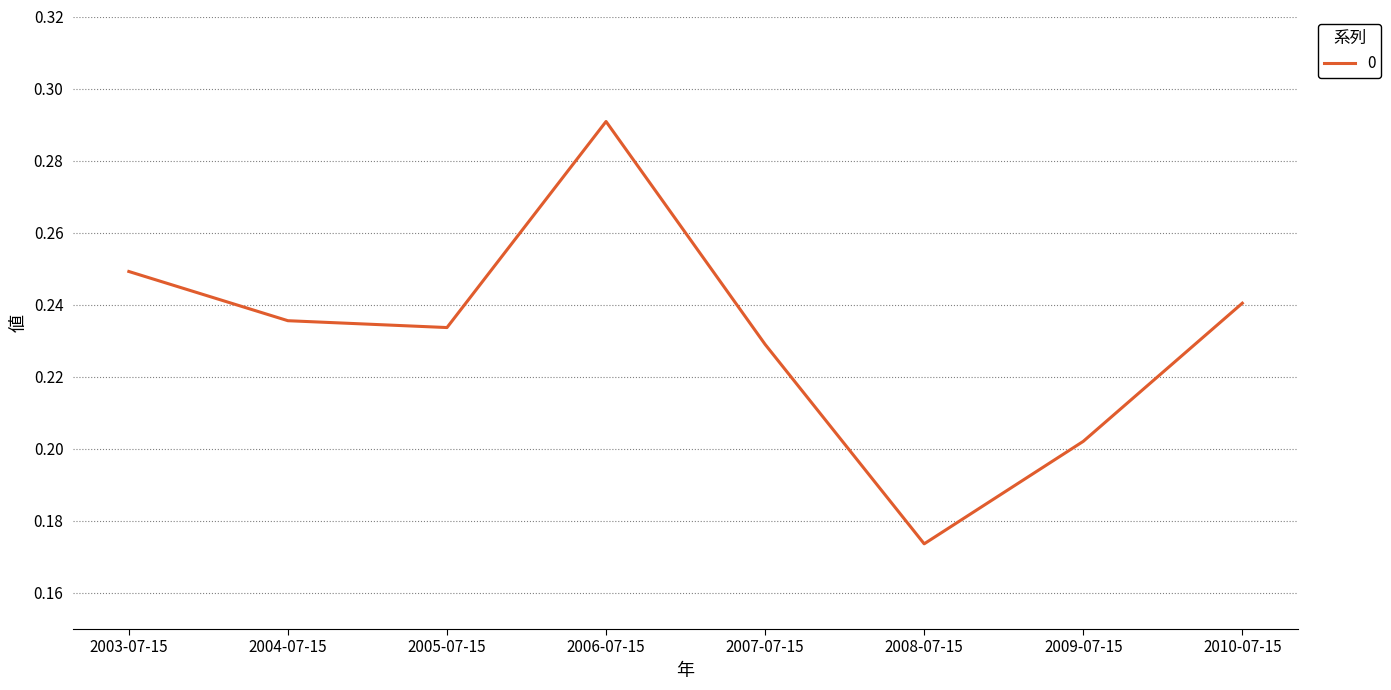

Which category has the highest value across all series?

2006-07-15